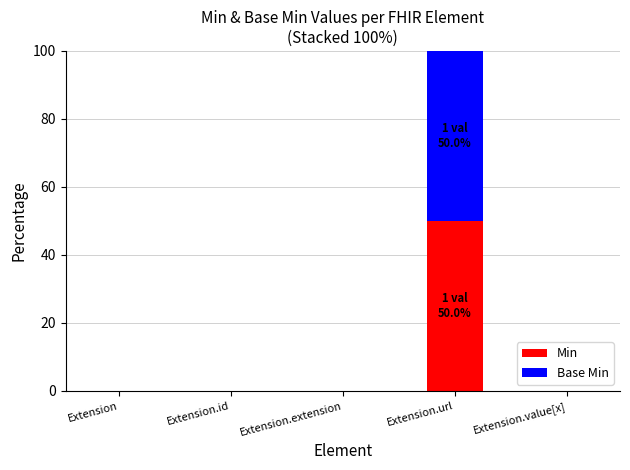

At which label does Min reach its peak?

Extension.url